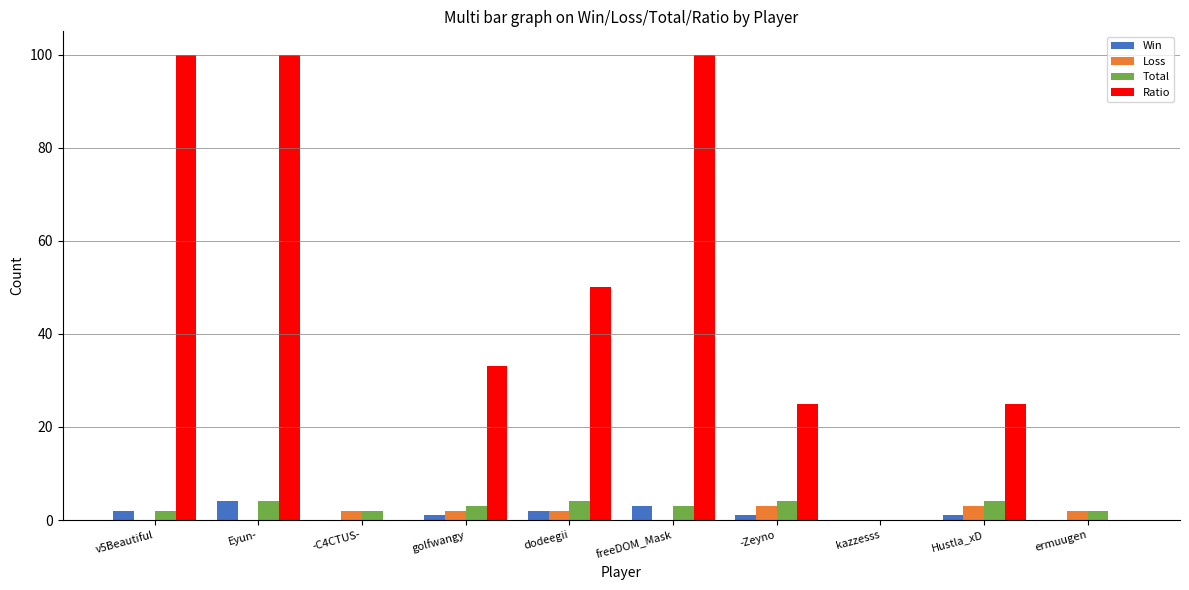

Which series has the largest total across all categories?

Ratio